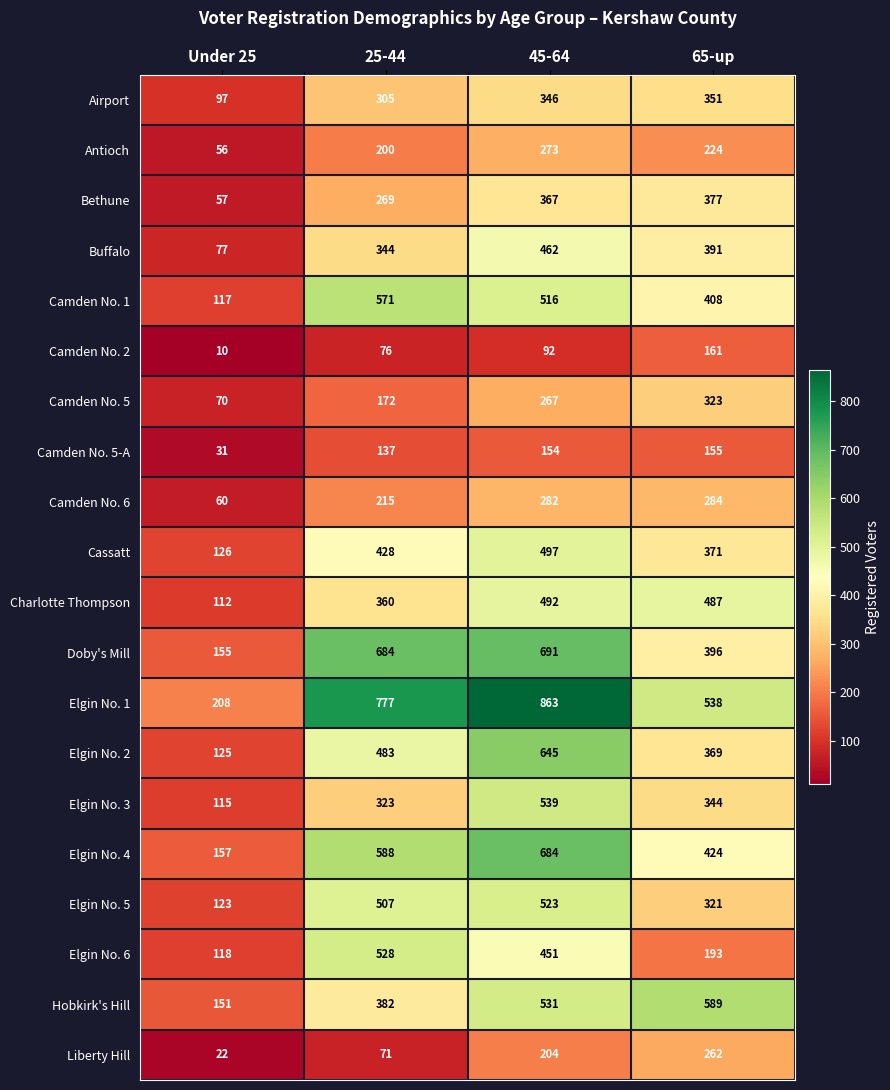

What is the smallest value displayed?

10